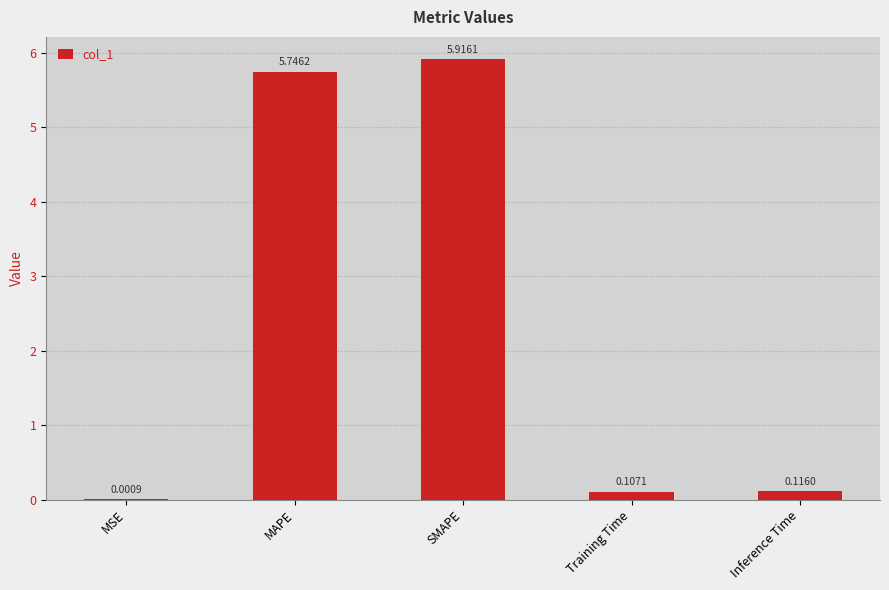

Which label corresponds to the largest value in the chart?

SMAPE